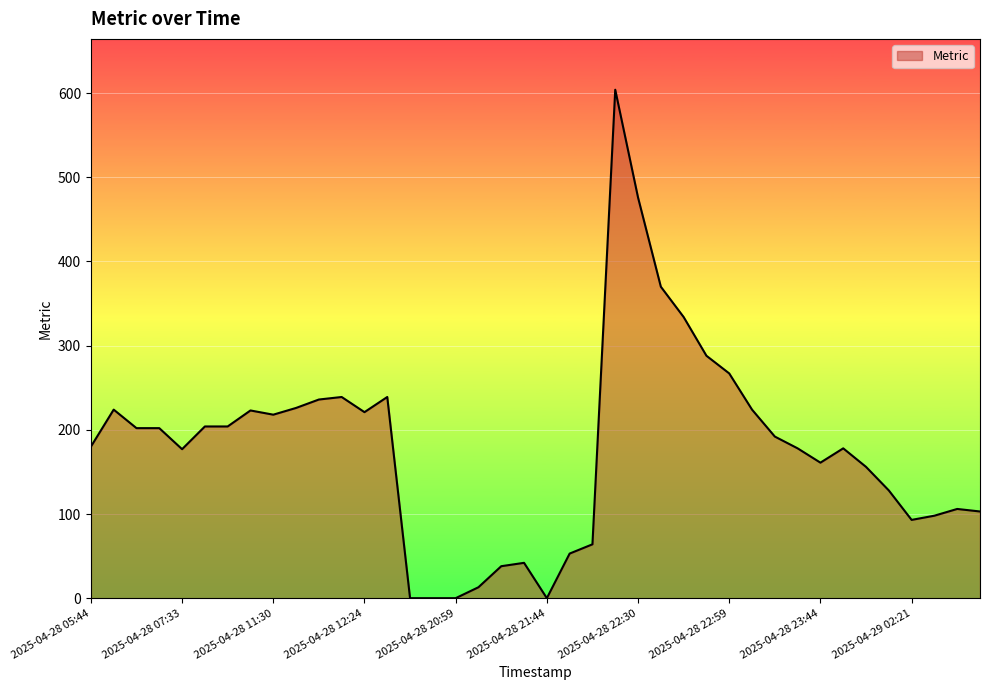

What is the maximum value shown in the chart?

604